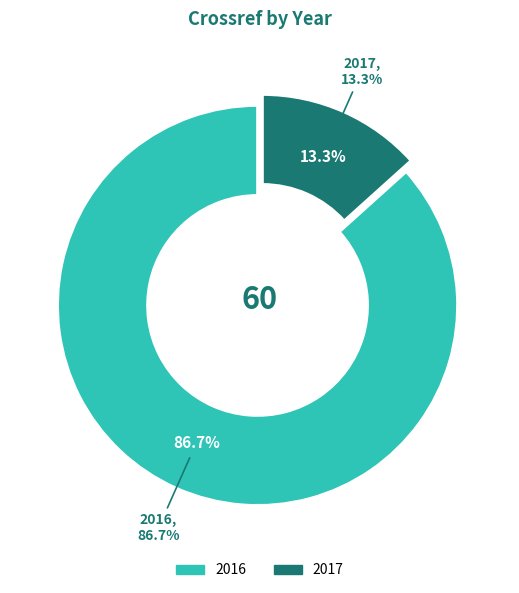

What percentage is NOT represented by 2017?

86.7%